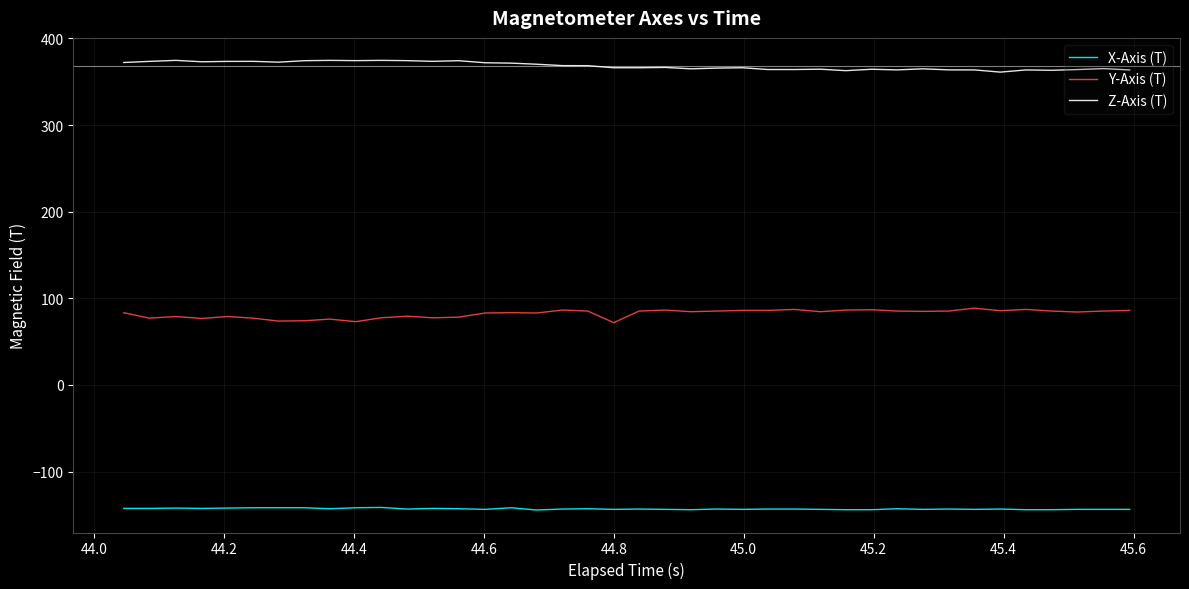

At how many categories does at least one series exceed 237?

40